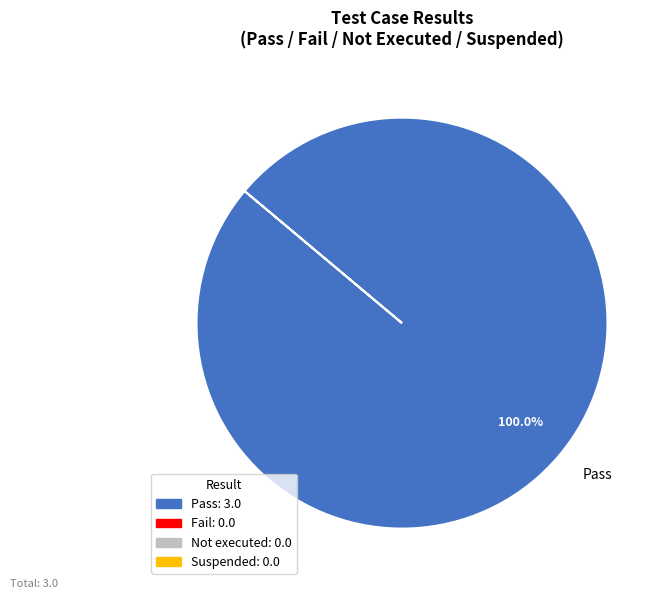

Count the number of slices in the pie.

1